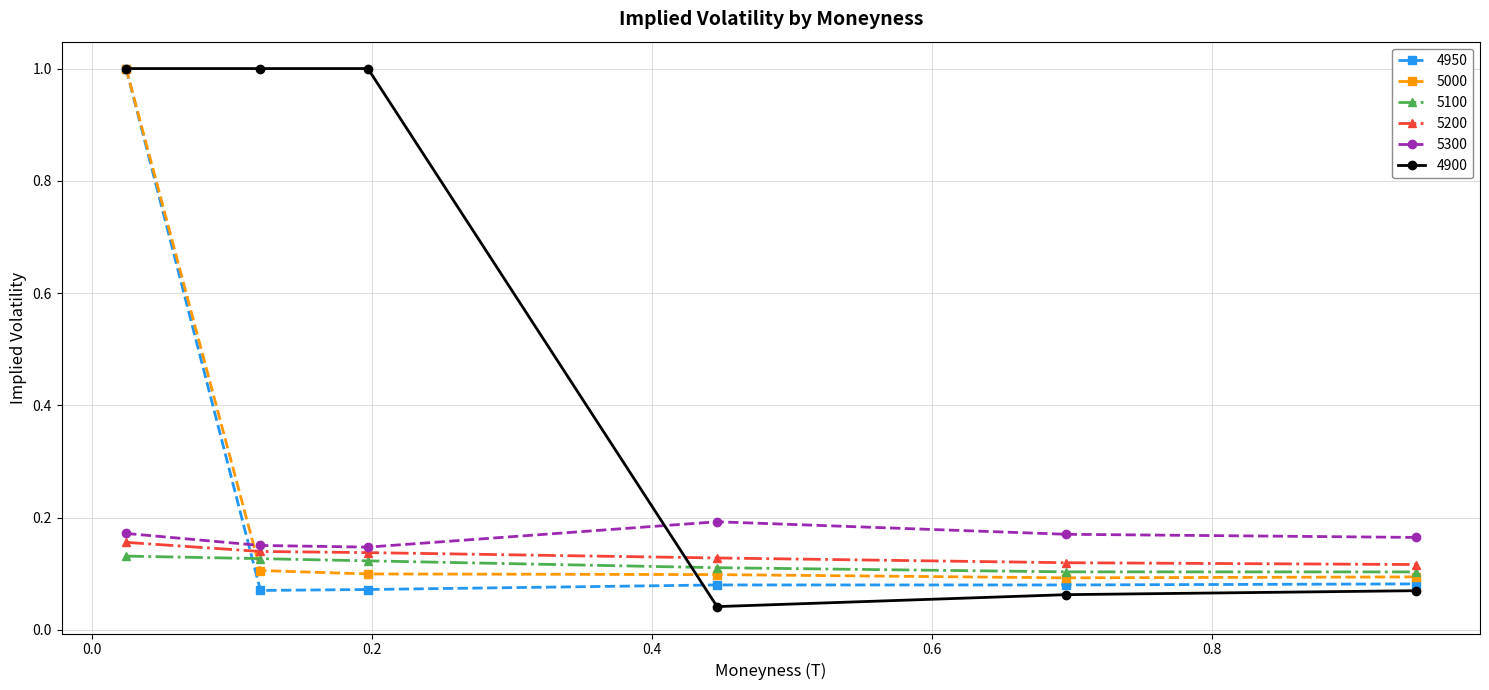

How many times do 4900 and 5300 cross each other?

1